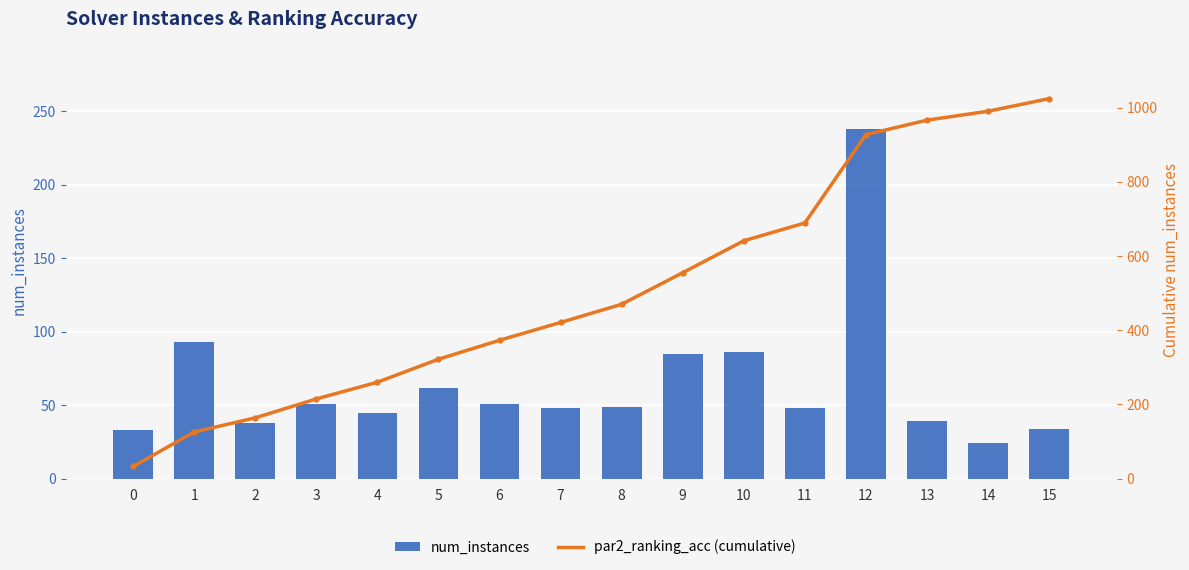

Where is num_instances nearest to the value 131?

1